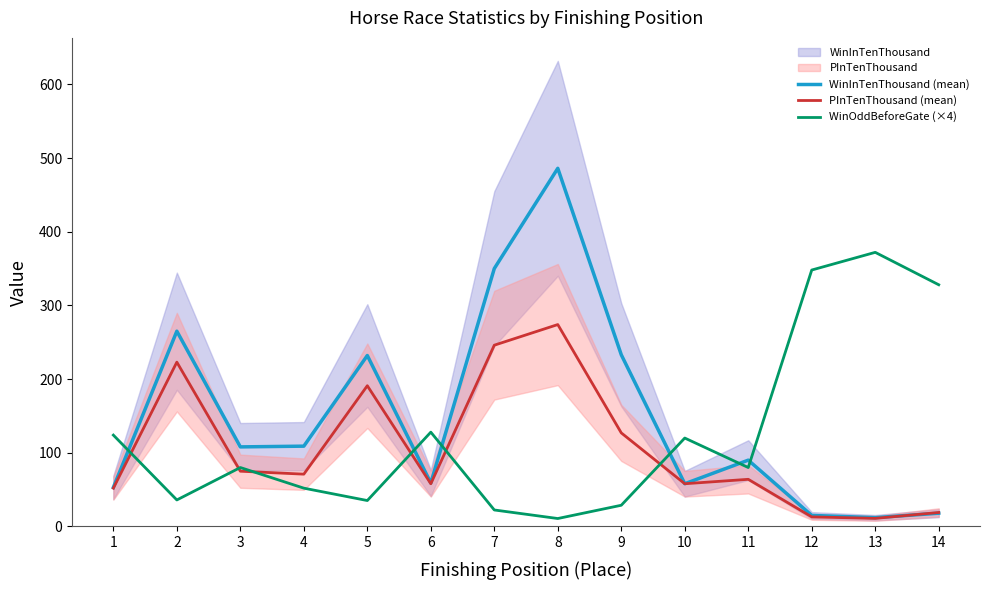

Between 13 and 6, which is larger?

6